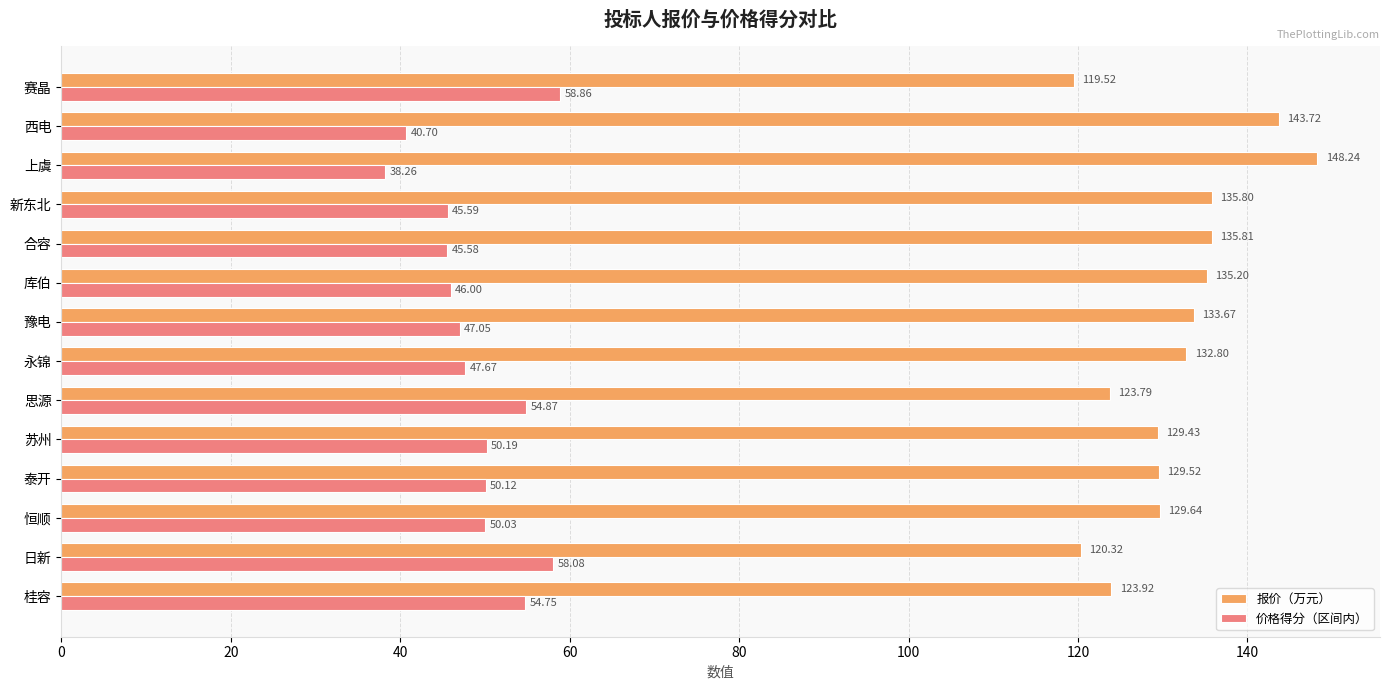

Between 合容 and 赛晶, which series saw the biggest shift?

报价（万元）